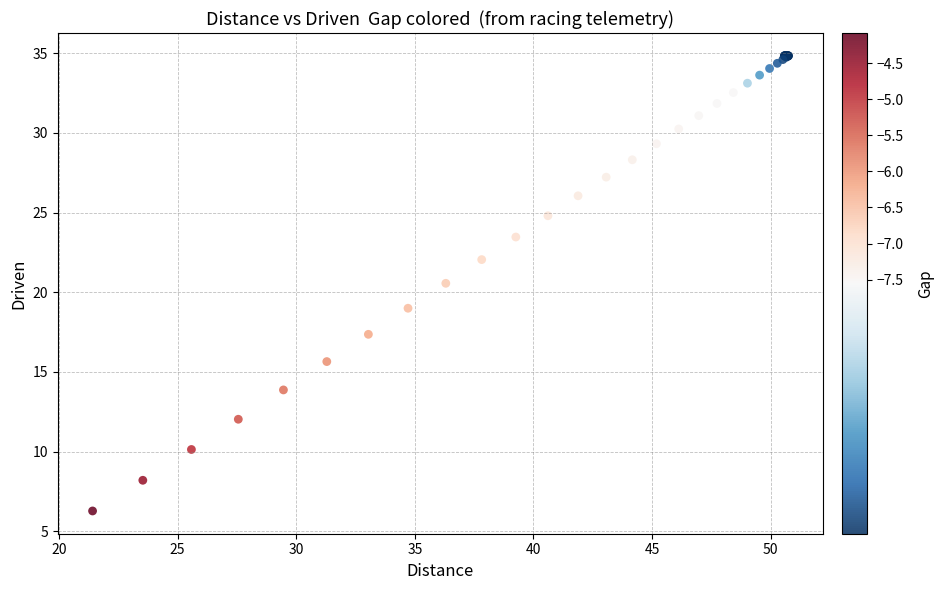

What Y value in the scatter plot is closest to 20?

20.6